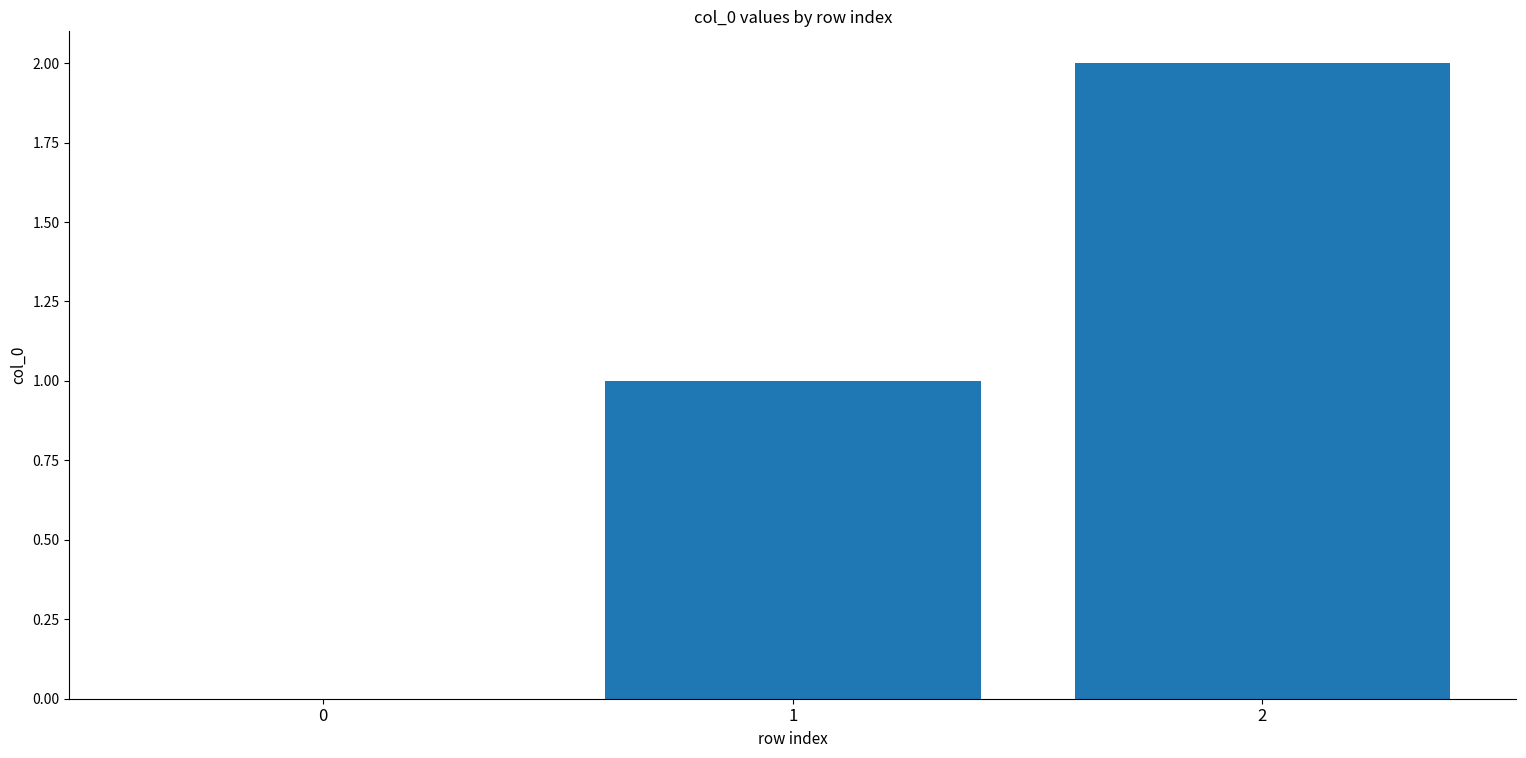

What is the greatest value displayed?

2